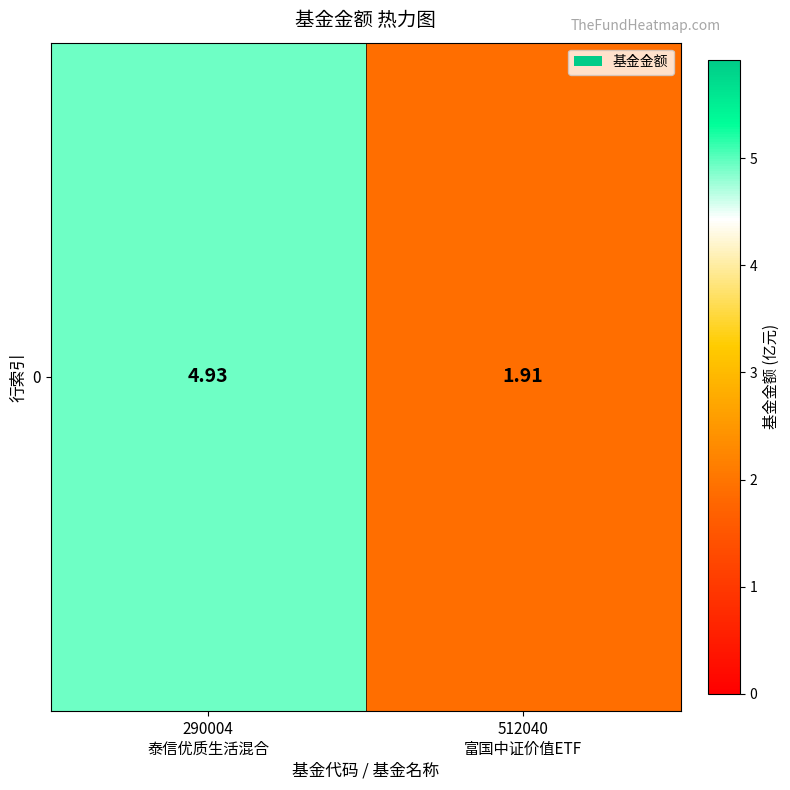

At which label is the value closest to 3?

512040
富国中证价值ETF